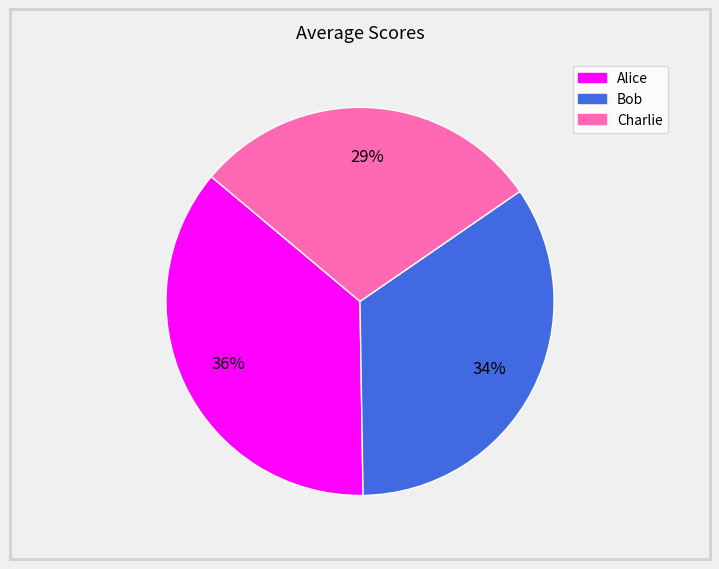

Is the sum of Bob and Alice greater than half?

Yes